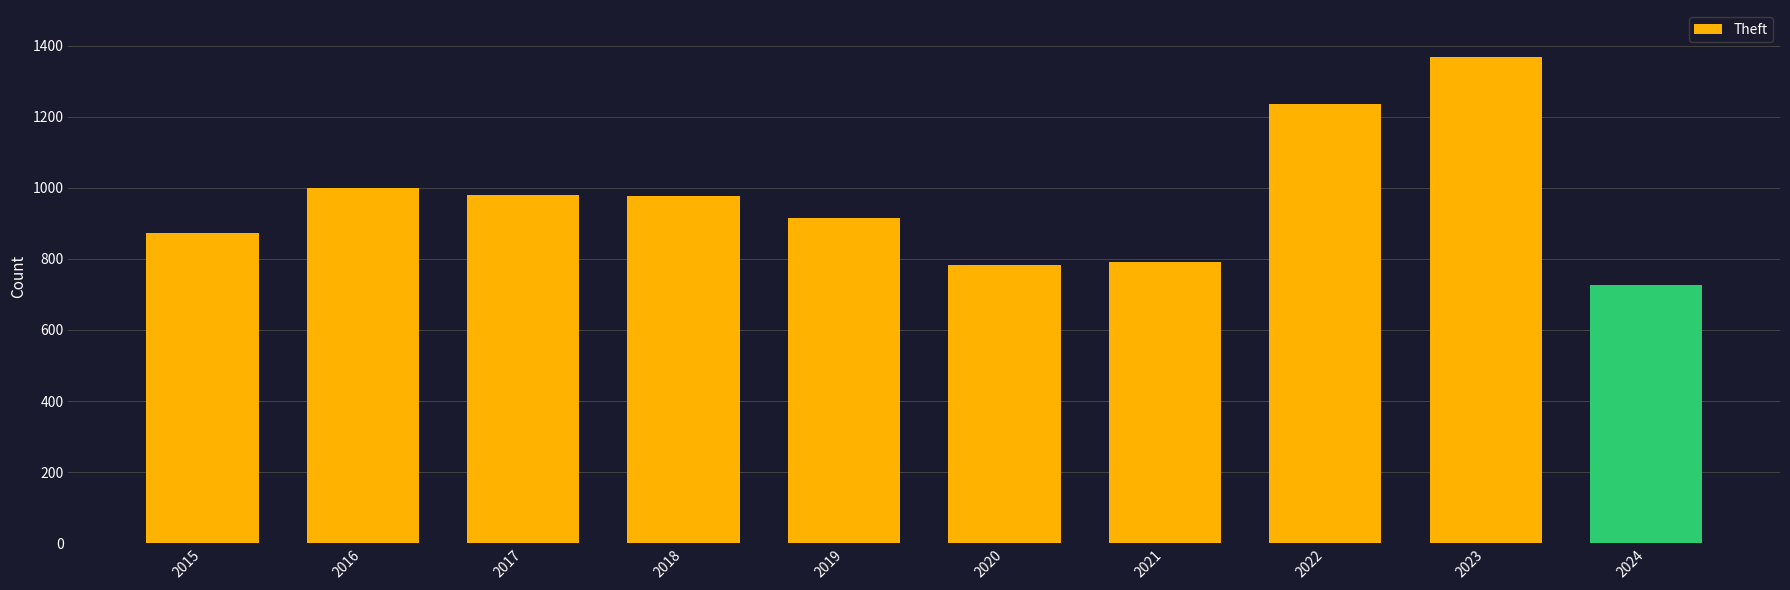

What is the value of the 3rd bar from the left?

979